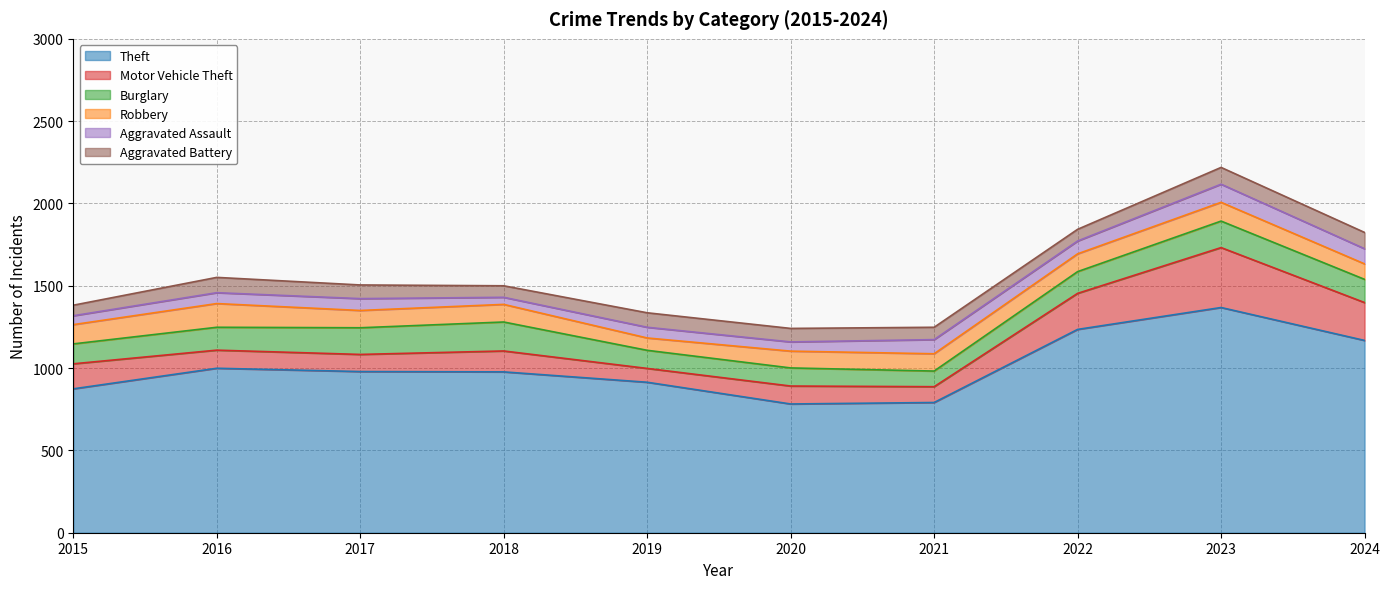

True or false: Theft has a value of 374 at 2019.

False